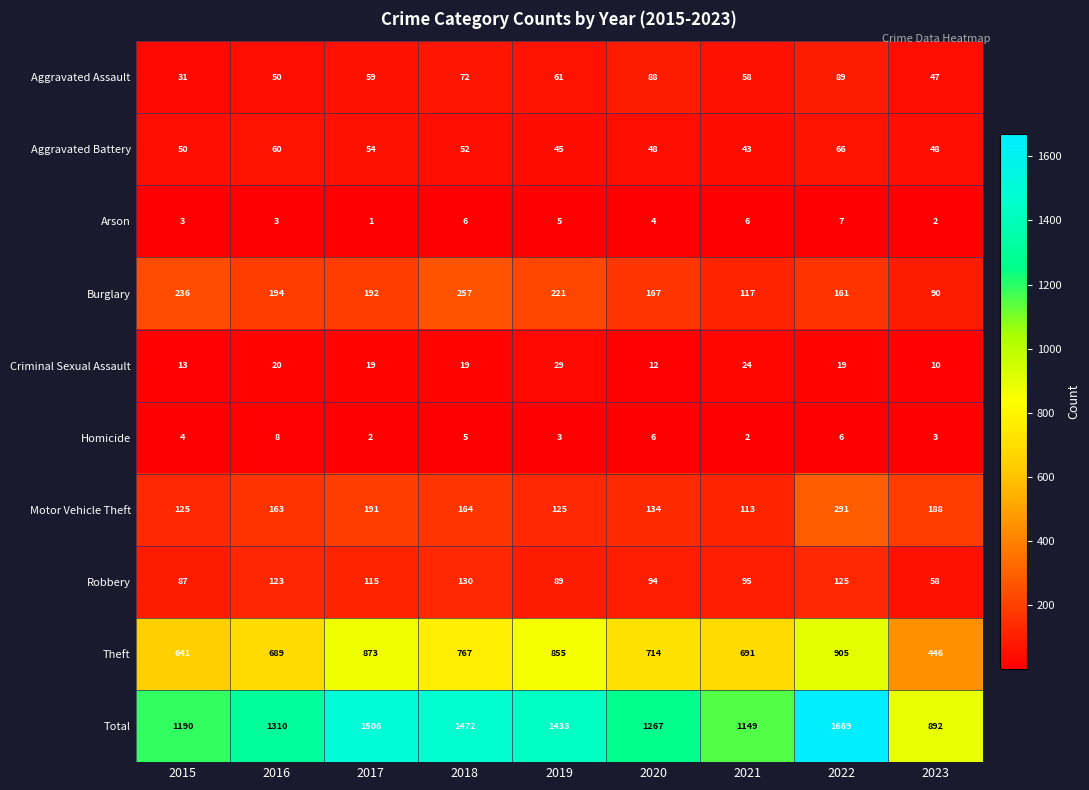

What is the total value across all series at 2021?

2298